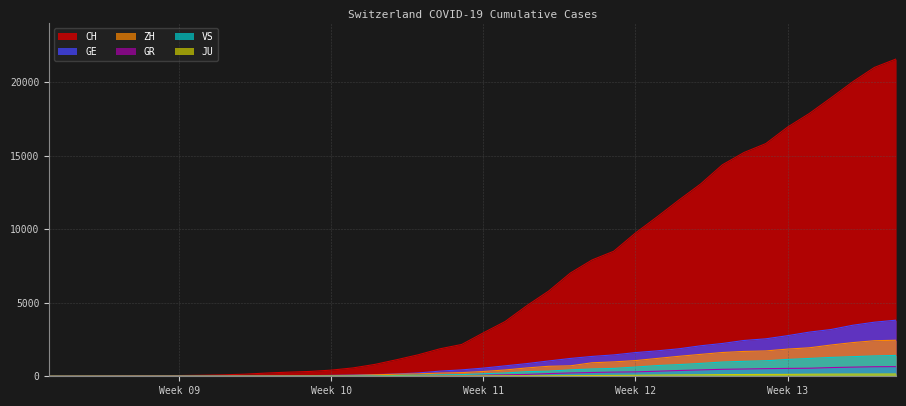

Reading left to right, list all the values displayed in this chart.

CH: 0	4	8	20	30	36	50	69	97	142	219	280	327	419	570	807	1125	1463	1870	2165	2959	3727	4807	5794	7022	7912	8506	9746	10850	11990	13081	14384	15225	15827	16947	17872	18936	20030	21007	21583
GE: 0	1	1	5	9	10	11	14	16	20	30	43	45	60	80	114	155	227	351	435	556	710	863	1041	1212	1350	1453	1611	1729	1870	2073	2231	2436	2547	2761	3003	3180	3469	3678	3816
ZH: 0	0	2	2	6	7	10	13	15	23	29	34	40	49	62	101	140	163	218	250	326	429	568	679	711	919	978	1067	1213	1358	1490	1617	1691	1723	1849	1937	2126	2290	2418	2451
GR: 0	2	2	6	6	6	9	9	12	14	16	17	18	18	22	31	43	53	56	71	84	101	128	182	226	258	284	300	343	393	433	474	495	519	535	547	592	622	649	657
VS: 0	0	0	1	1	2	3	3	4	5	6	7	12	17	22	30	53	76	98	115	172	225	312	349	436	498	535	628	728	793	874	968	1017	1055	1144	1211	1282	1334	1385	1418
JU: 0	0	1	1	1	1	1	2	2	4	4	5	5	7	7	7	12	17	18	19	25	29	32	36	44	54	61	69	82	92	100	114	119	127	128	140	145	149	149	154